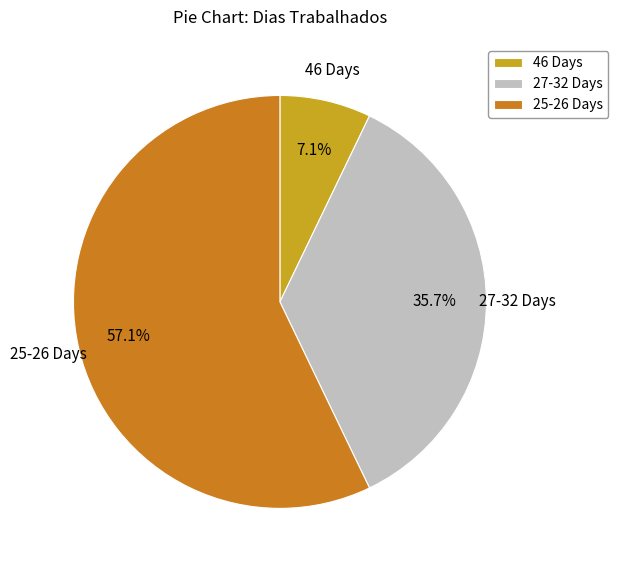

Between 25-26 Days and 46 Days, which is larger?

25-26 Days